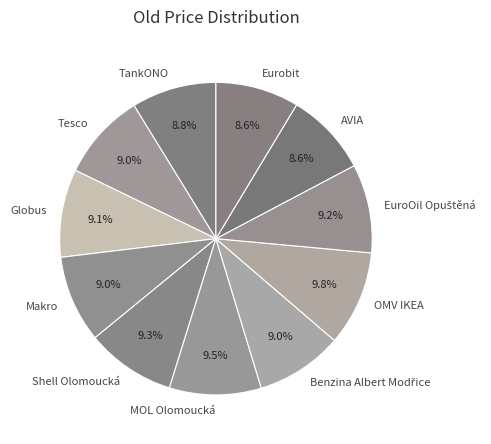

To the nearest percent, what is the difference between the largest and smallest slice percentages?

1%